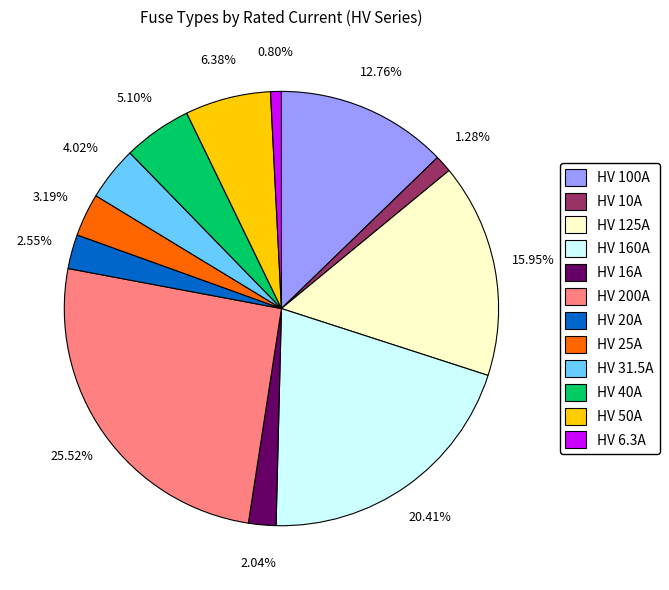

Count the number of slices in the pie.

12